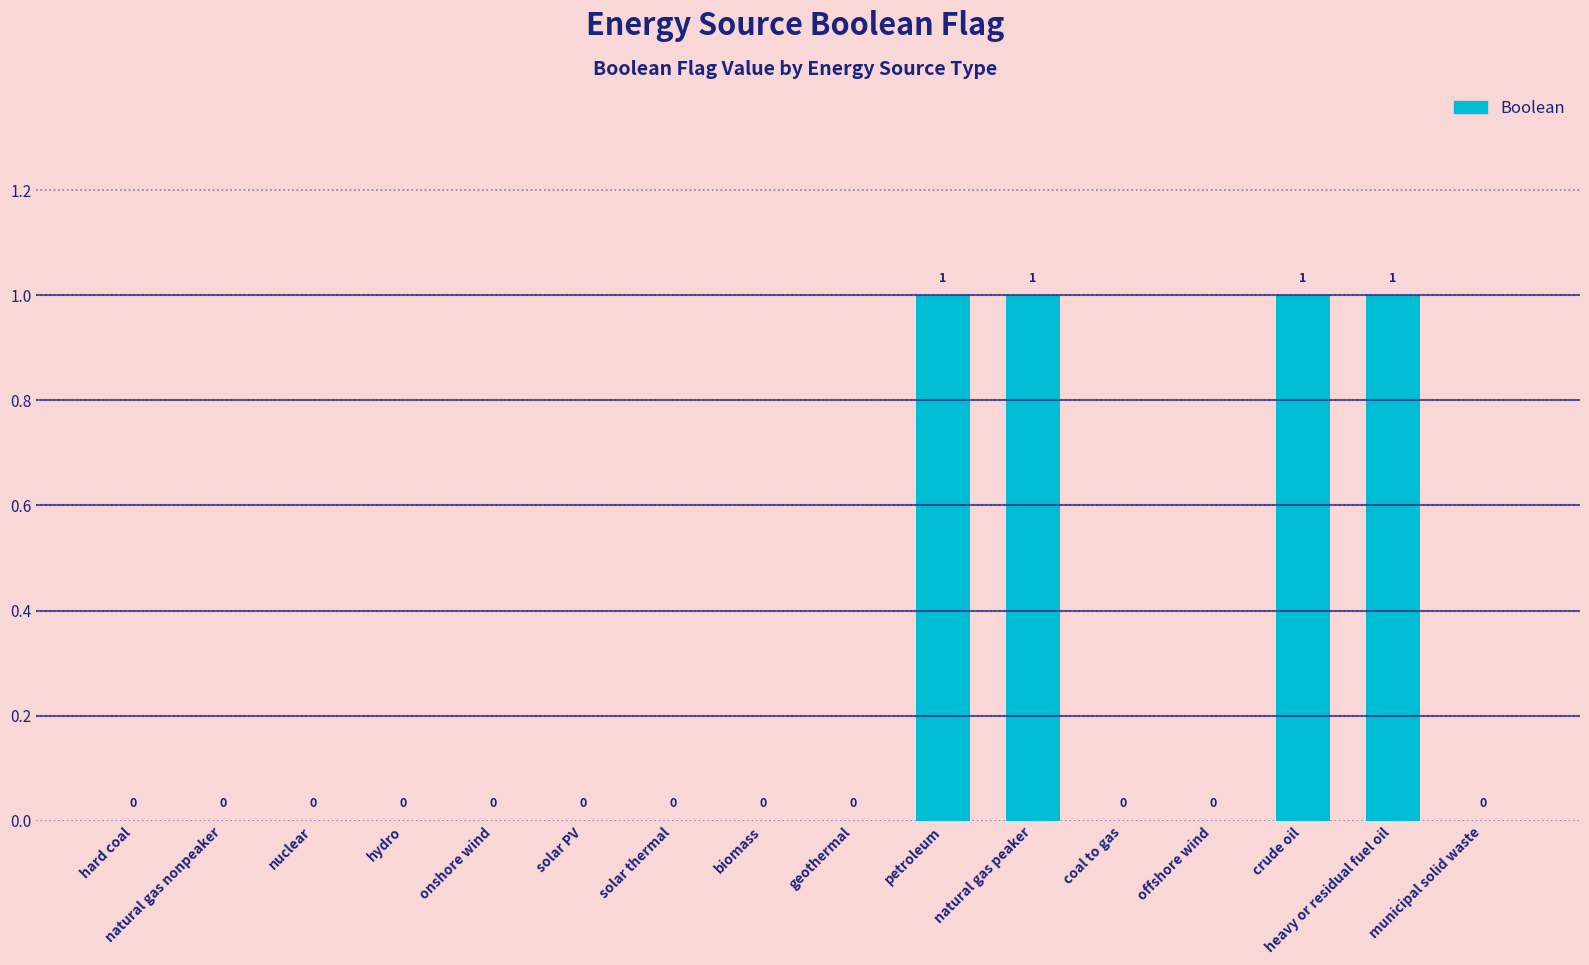

True or false: the data shows 1 at petroleum.

True